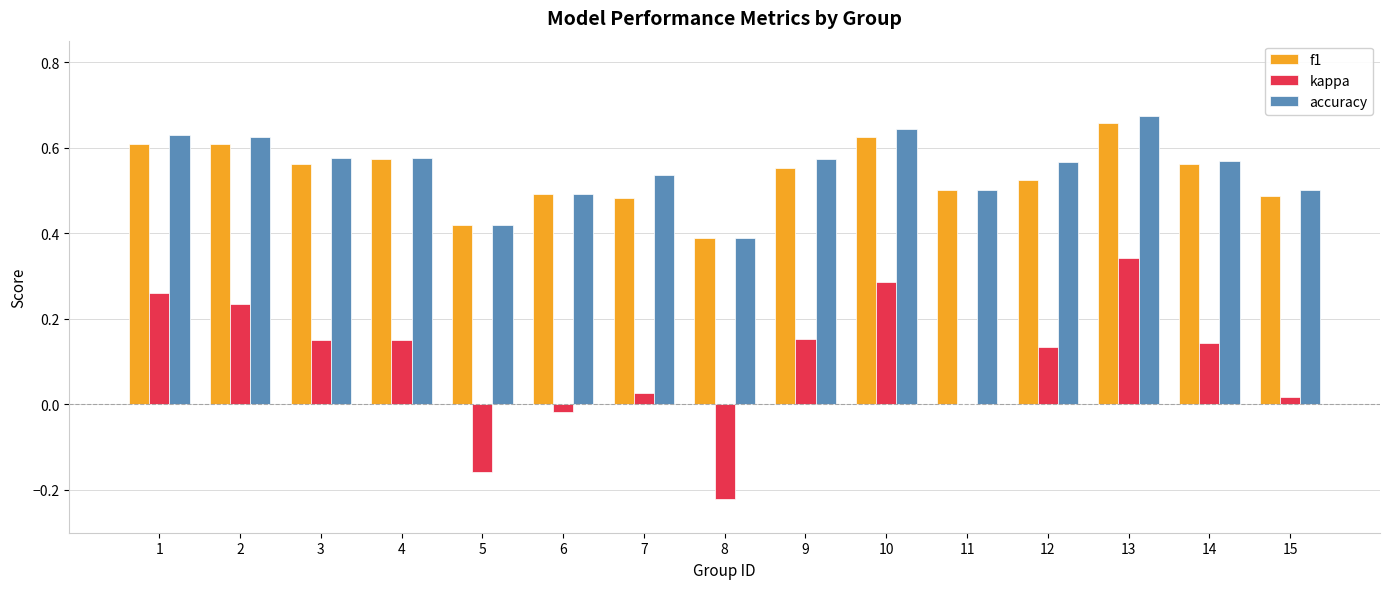

Which category has the highest value in the accuracy series?

13